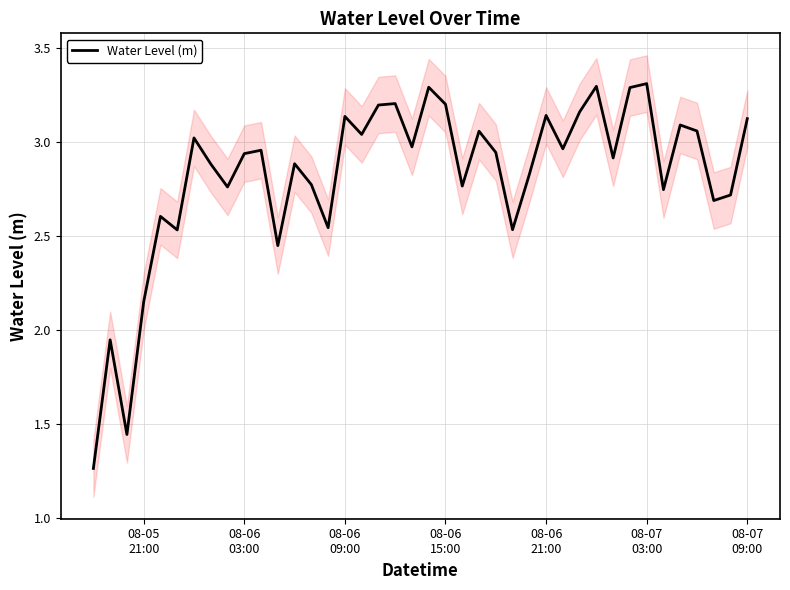

What is the maximum value for Water Level (m)?

3.3